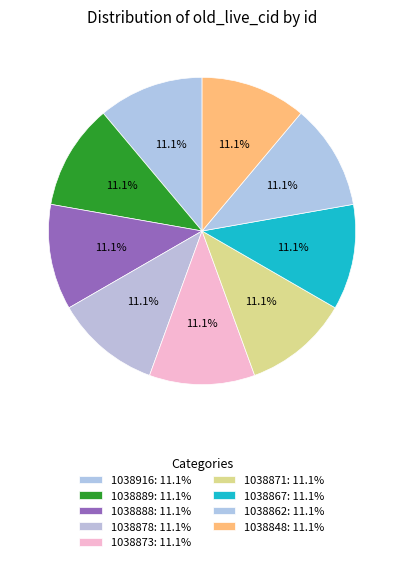

Does any single category account for the majority?

No